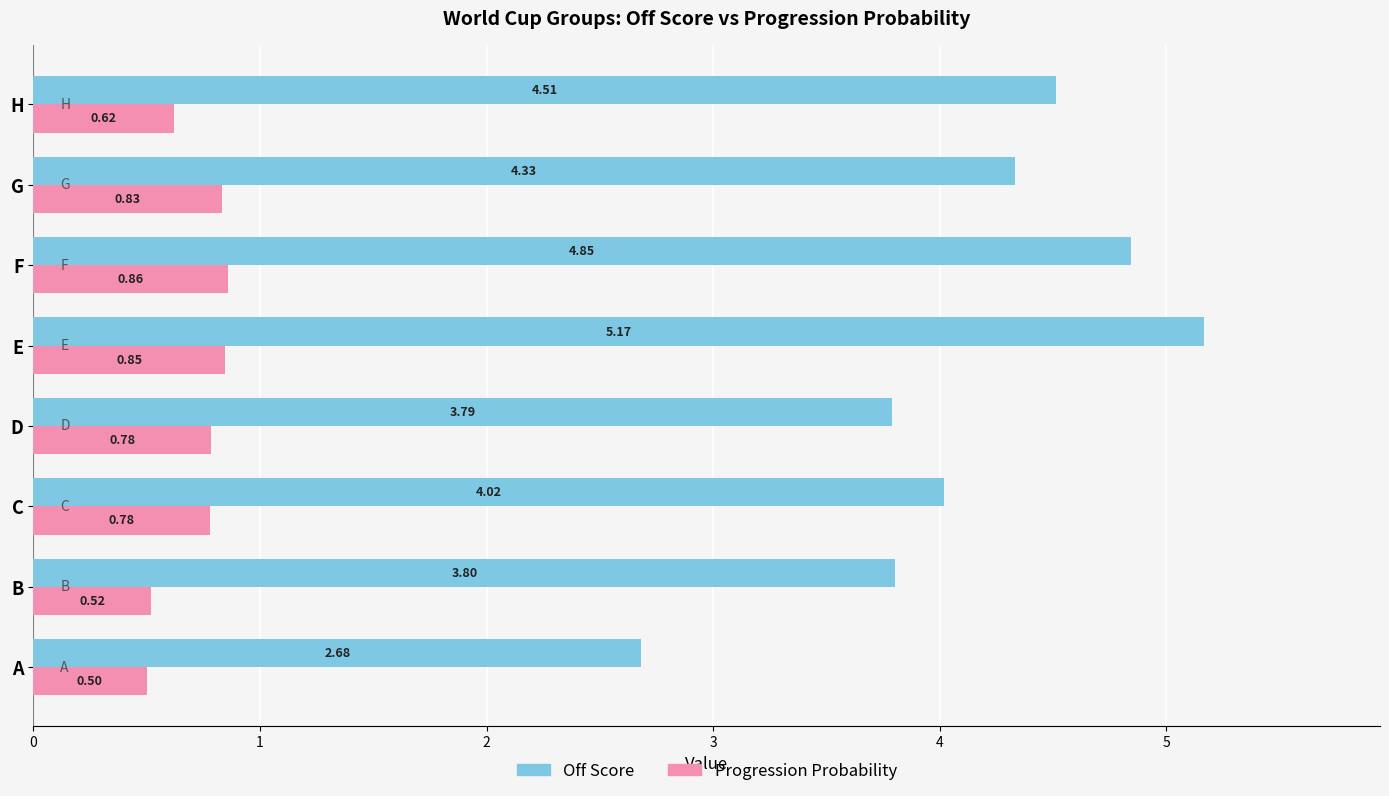

At how many categories does at least one series exceed 2?

8